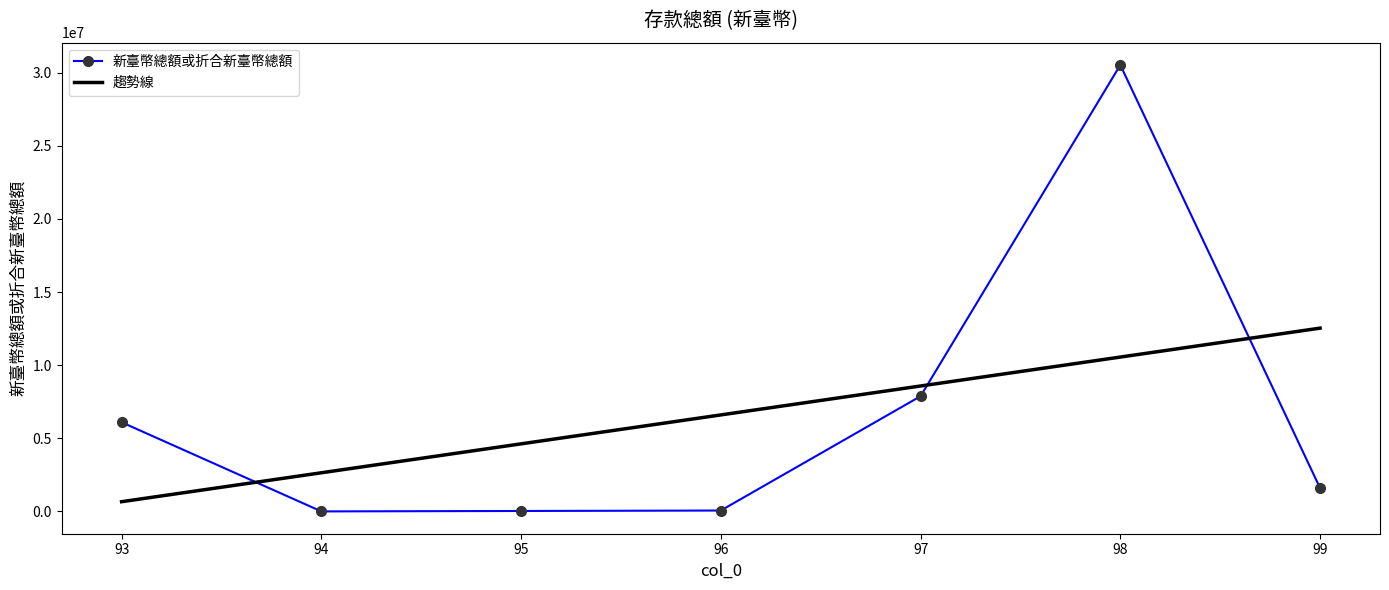

At which category does the data reach its first local peak?

98